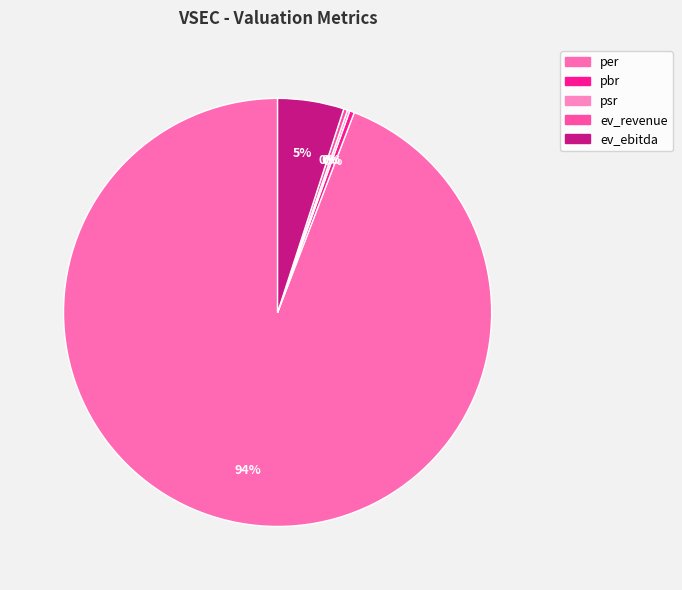

Count the number of slices in the pie.

5